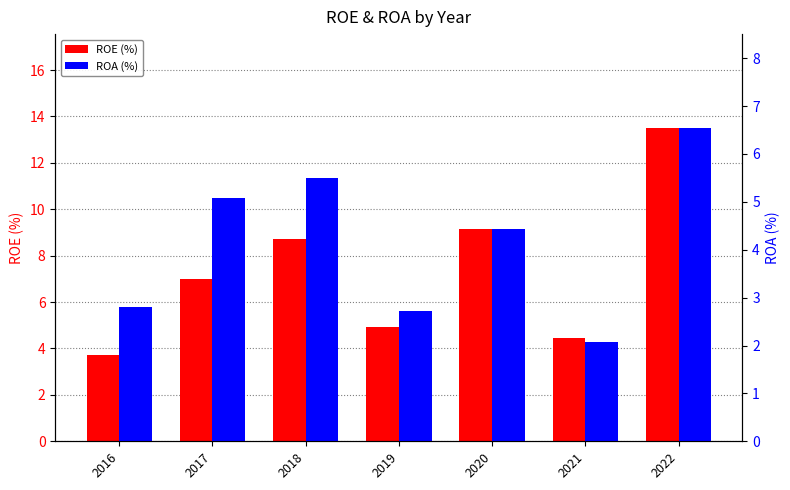

At which category is the sum across all series the highest?

2022